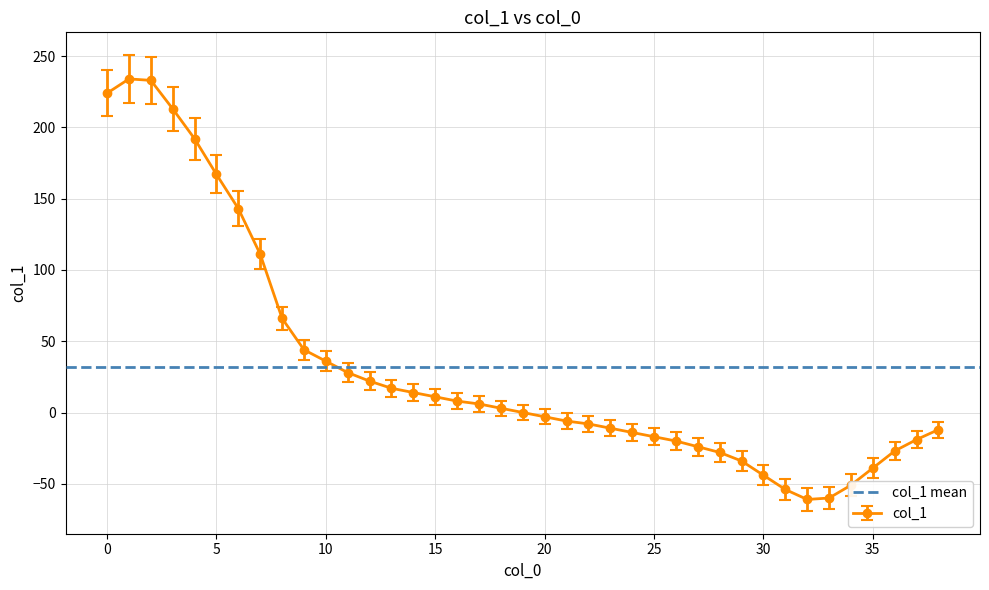

Does the chart have visible grid lines?

Yes